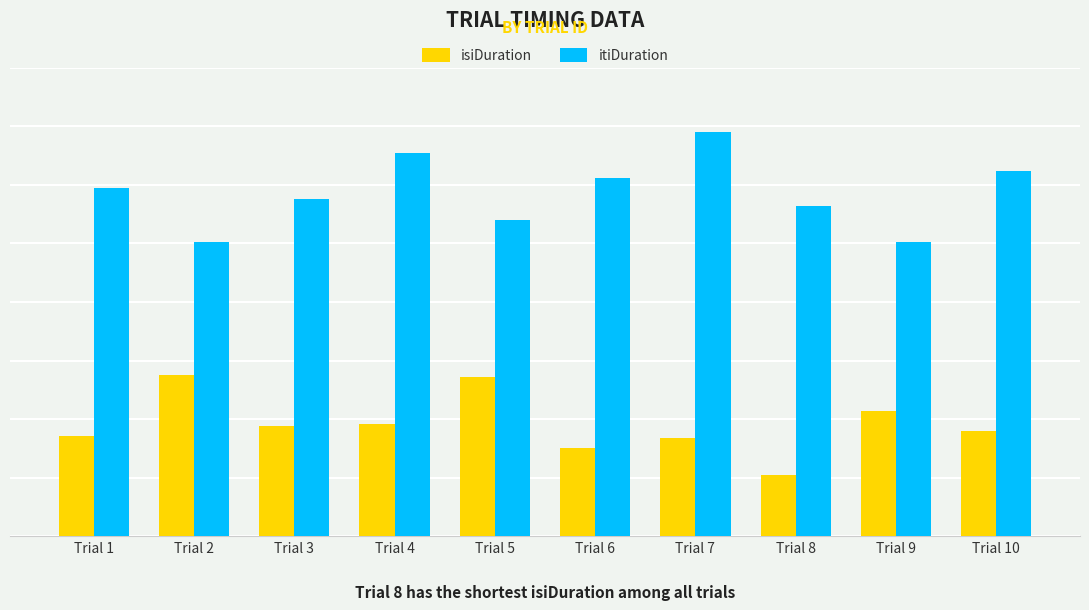

Does the chart contain stacked bars?

No